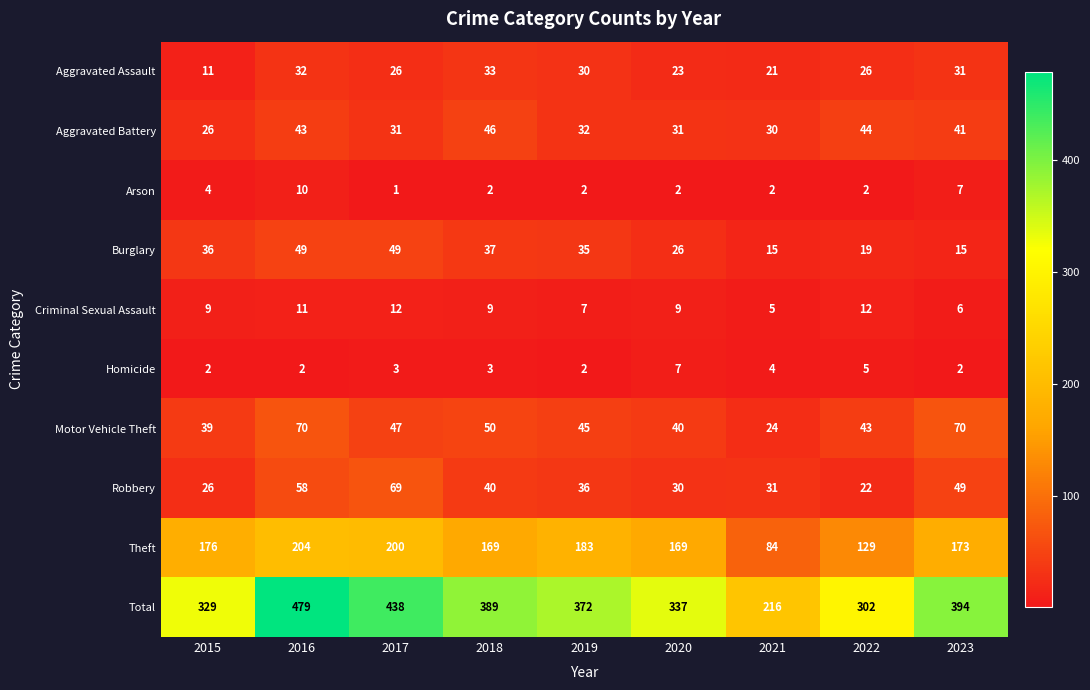

Rank the series at 2020 from lowest to highest value.

Arson, Homicide, Criminal Sexual Assault, Aggravated Assault, Burglary, Robbery, Aggravated Battery, Motor Vehicle Theft, Theft, Total